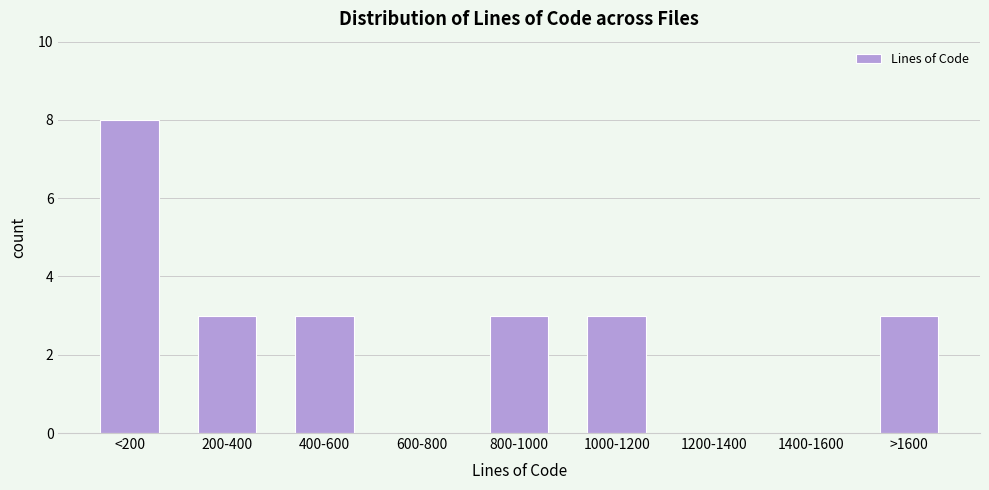

Reading left to right, transcribe all the data shown in this chart.

<200=8	200-400=3	400-600=3	600-800=0	800-1000=3	1000-1200=3	1200-1400=0	1400-1600=0	>1600=3